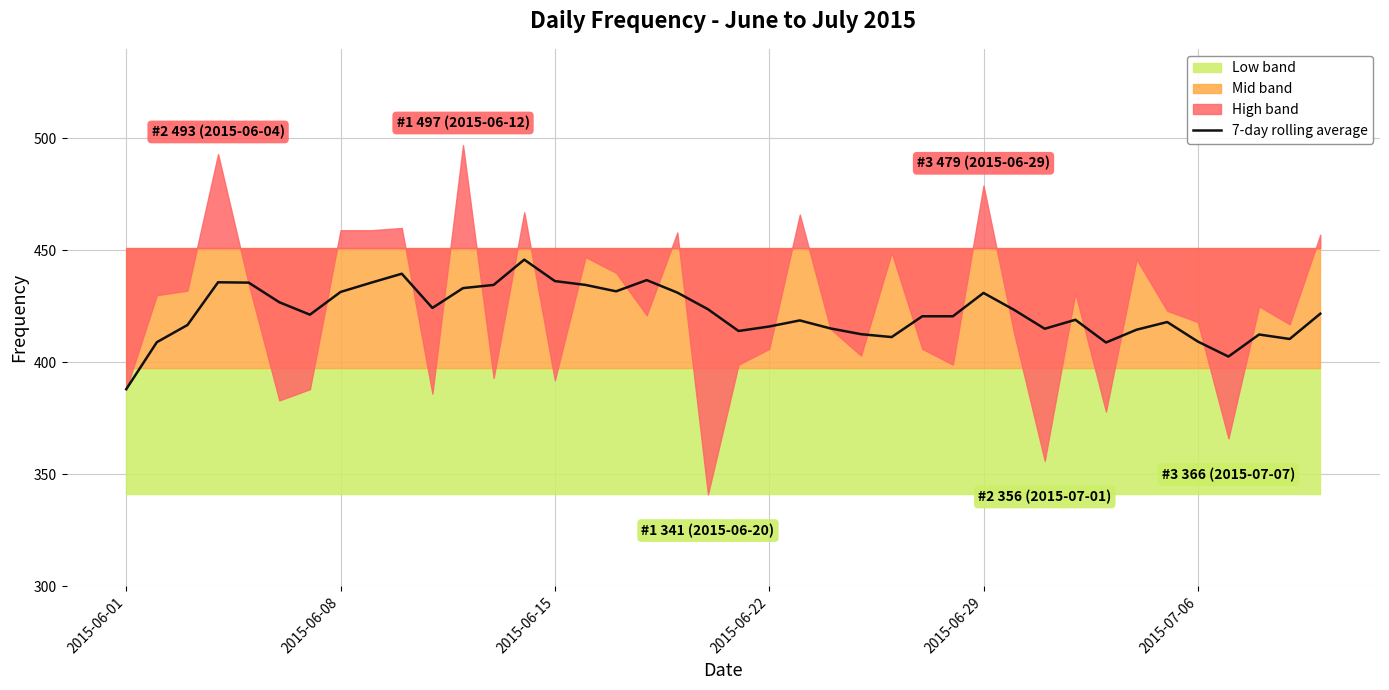

True or false: 7-day rolling average has a value of 138.4 at 2015-06-22.

False